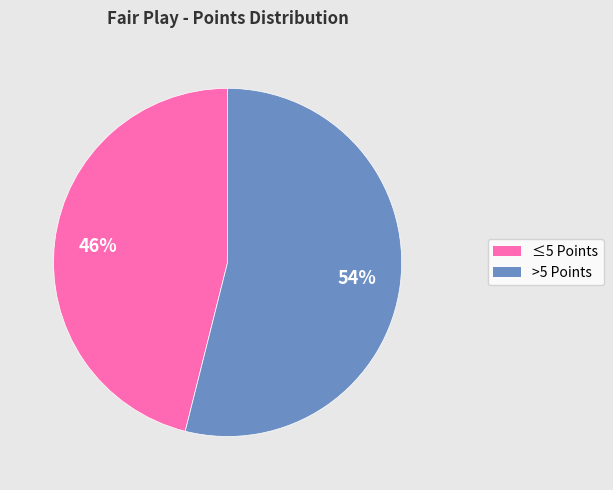

To the nearest percent, what is the difference between the largest and smallest slice percentages?

8%